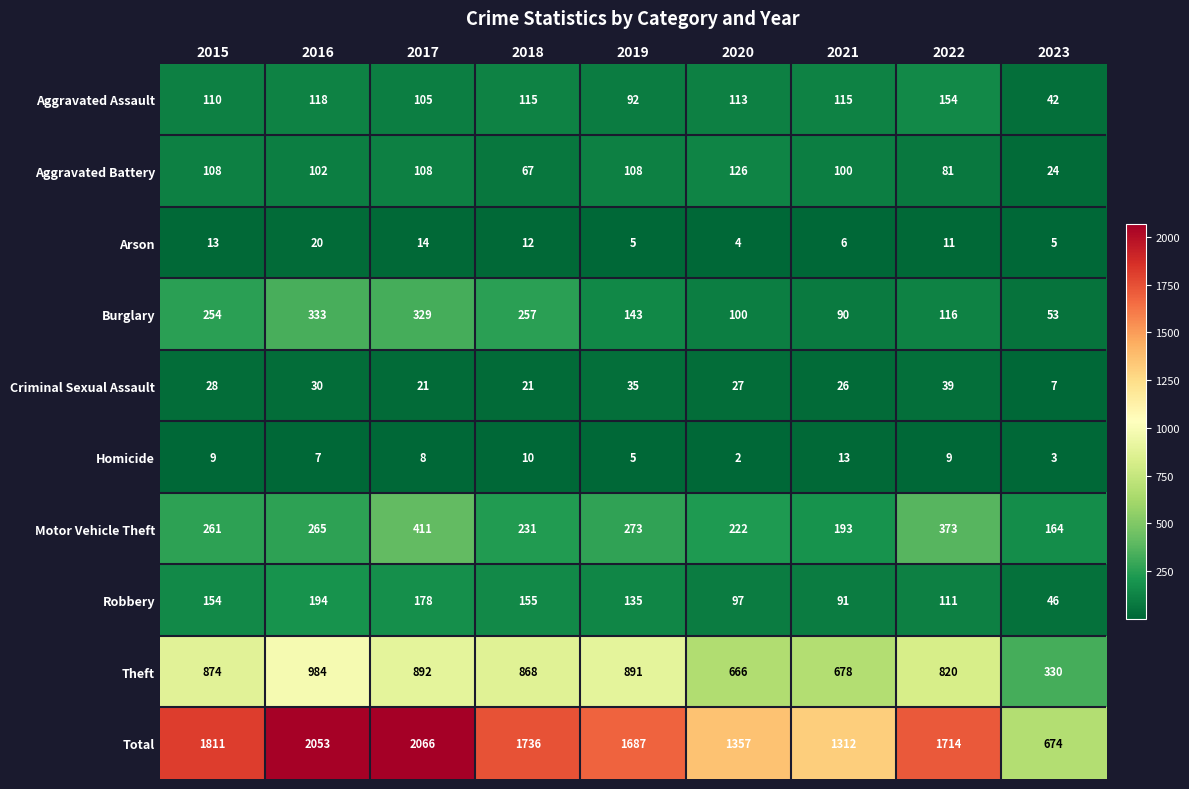

Is the value of Homicide at 2019 greater than the value of Total at 2016?

No